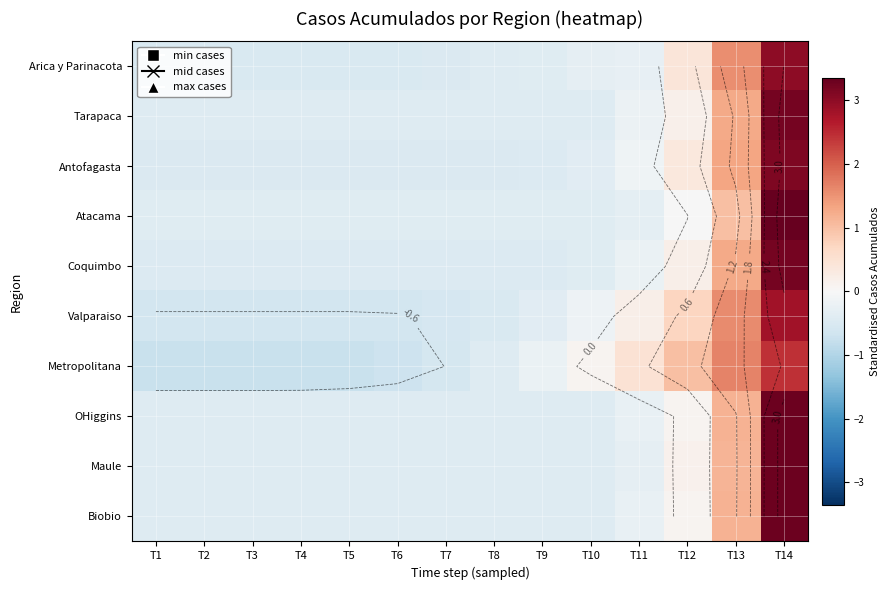

At which label does Coquimbo first exceed 0?

T12